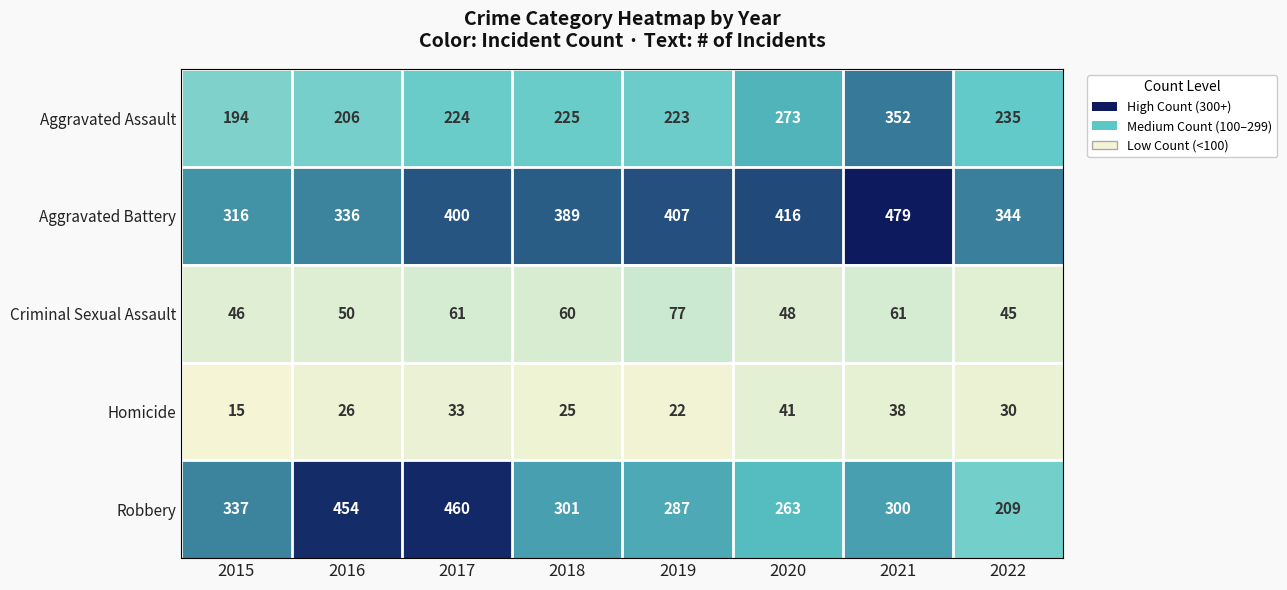

Between 2015 and 2021, which series saw the biggest shift?

Aggravated Battery